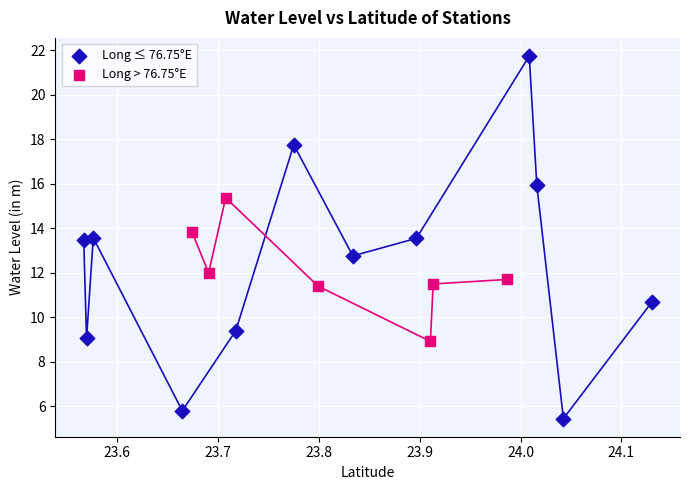

Which series has the widest spread of Y values?

Long ≤ 76.75°E